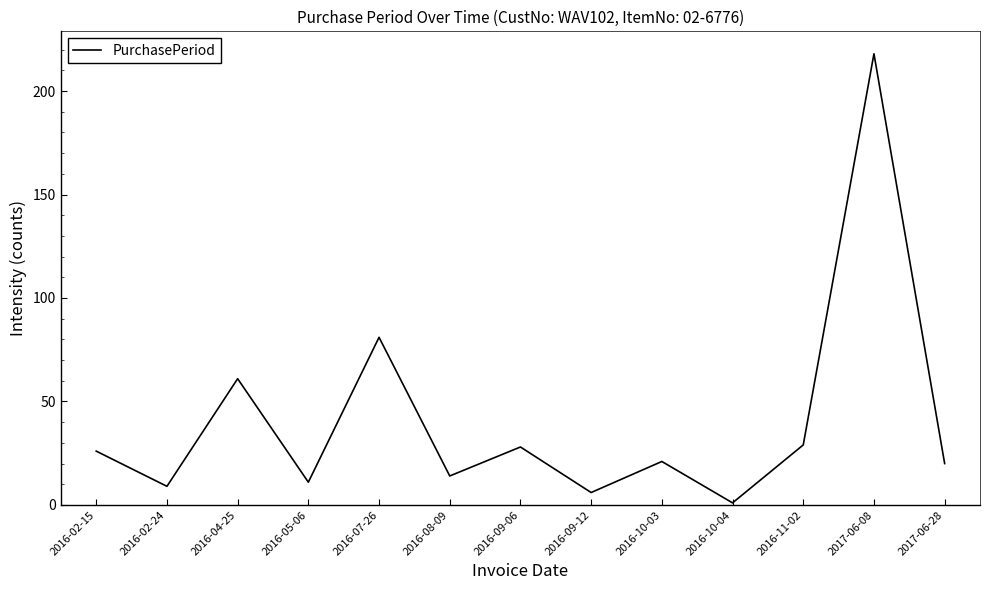

What is the sum of the values at 2016-08-09 and 2017-06-28?

34